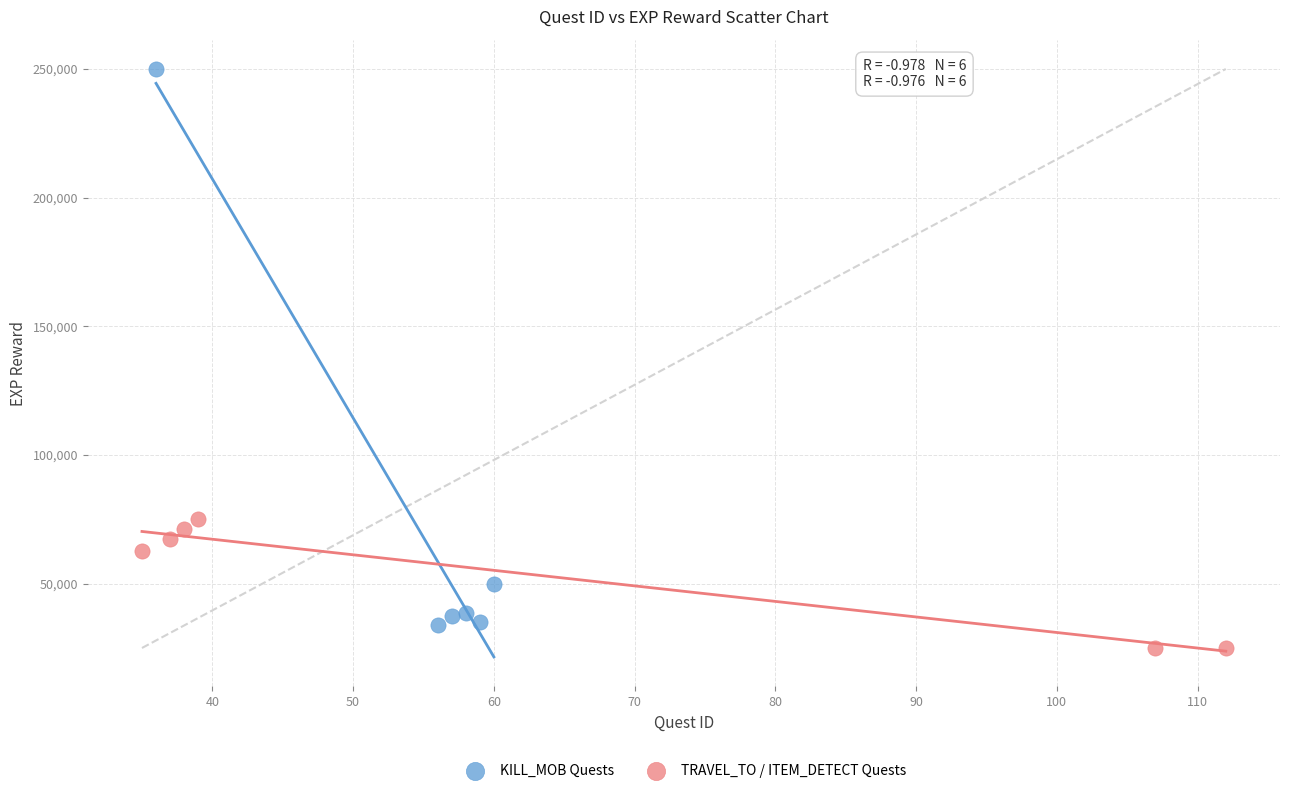

Which series contains the highest Y value?

KILL_MOB Quests